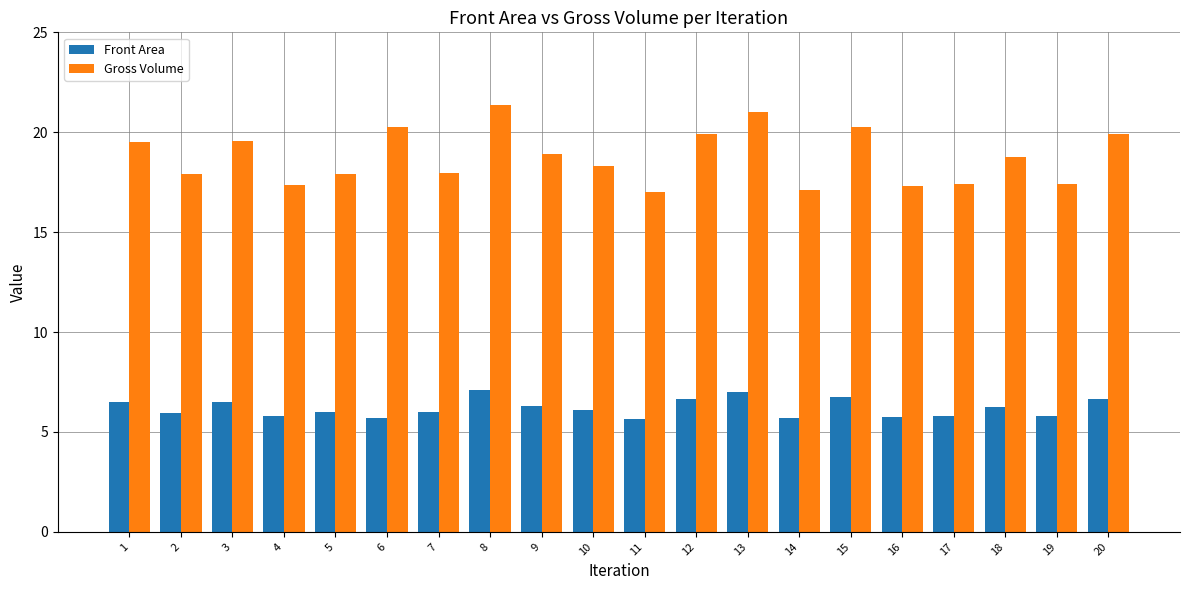

Between 8 and 10, which series saw the biggest shift?

Gross Volume